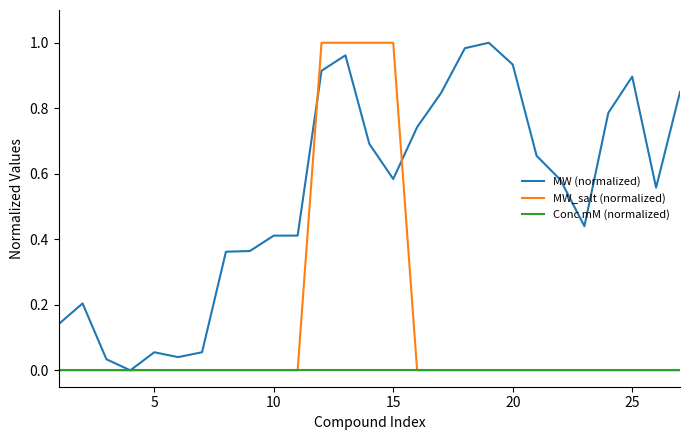

How many lines are shown in the chart?

3